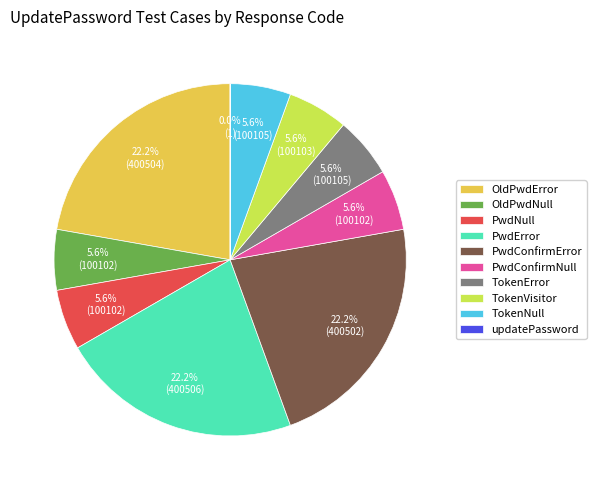

Is the sum of TokenNull and PwdConfirmError greater than half?

No